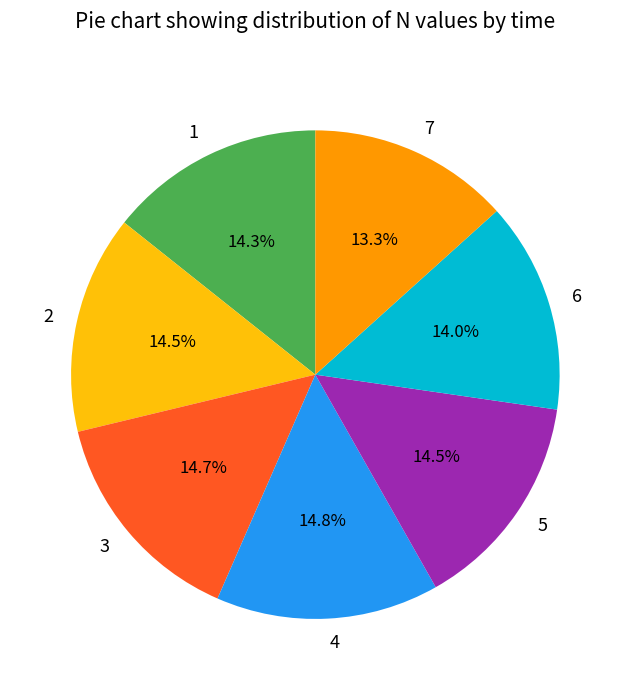

The 4 slice represents 15% of the pie. True or false?

True